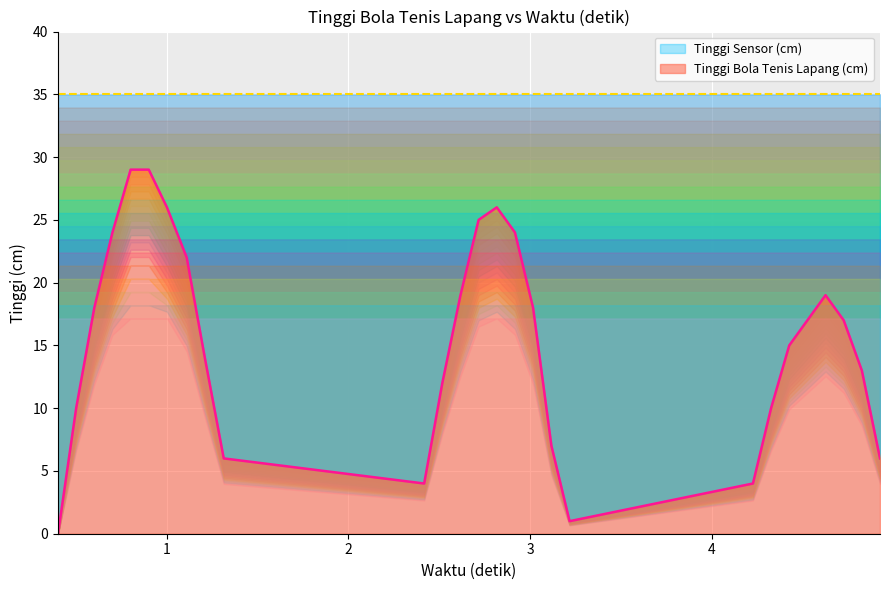

What is the average value?

15